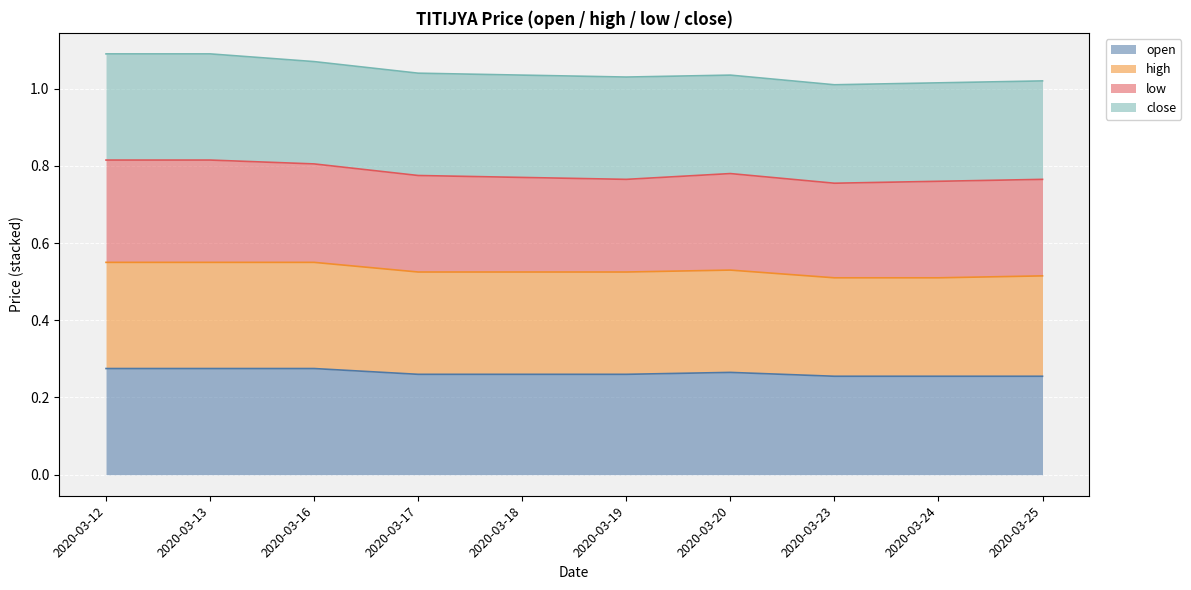

Does the chart display data point markers on the line(s)?

No